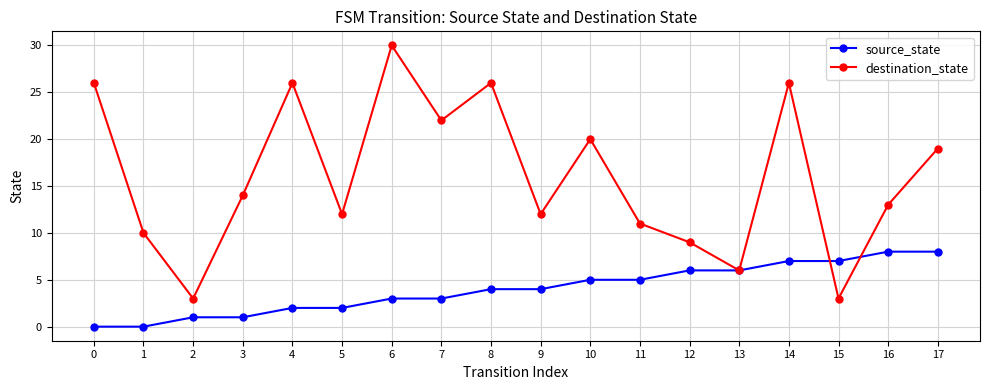

Between 7 and 12, which series saw the biggest shift?

destination_state